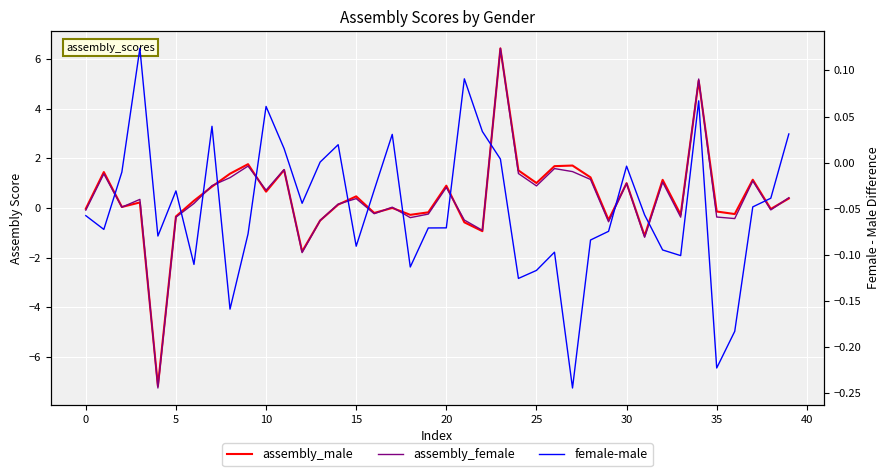

At which category is the sum across all series the highest?

23